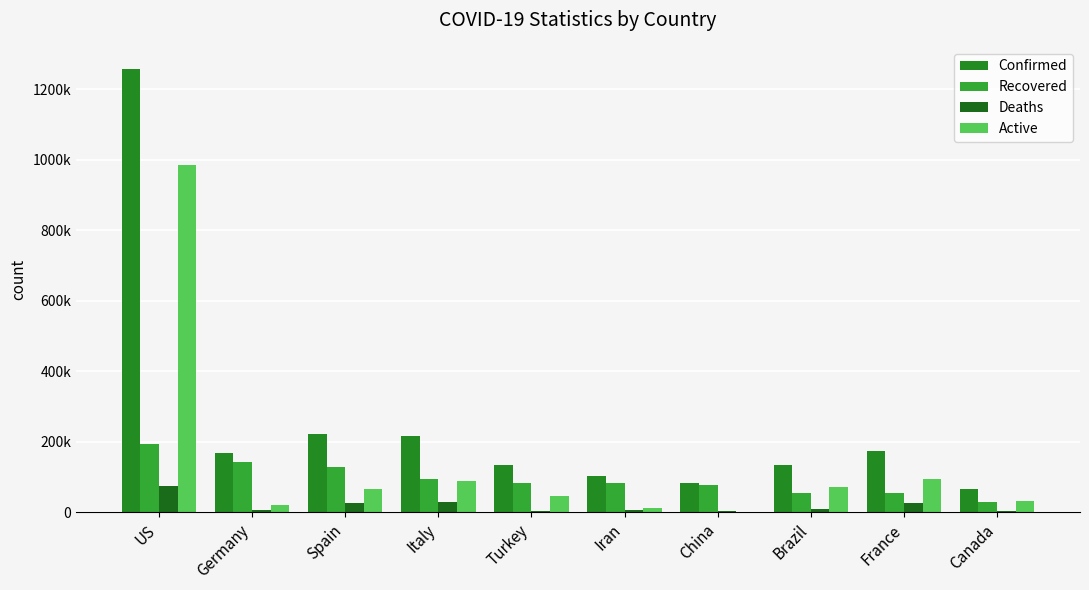

Is it true that Recovered equals 145814 at Iran?

False